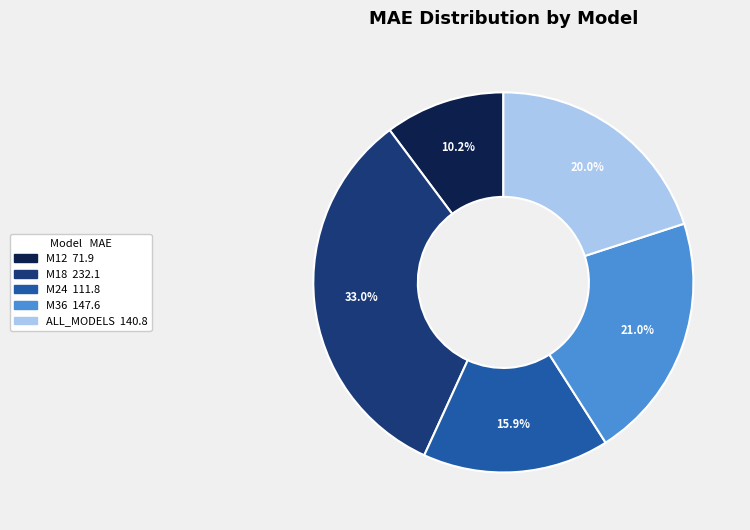

The ALL_MODELS slice represents 20% of the pie. True or false?

True